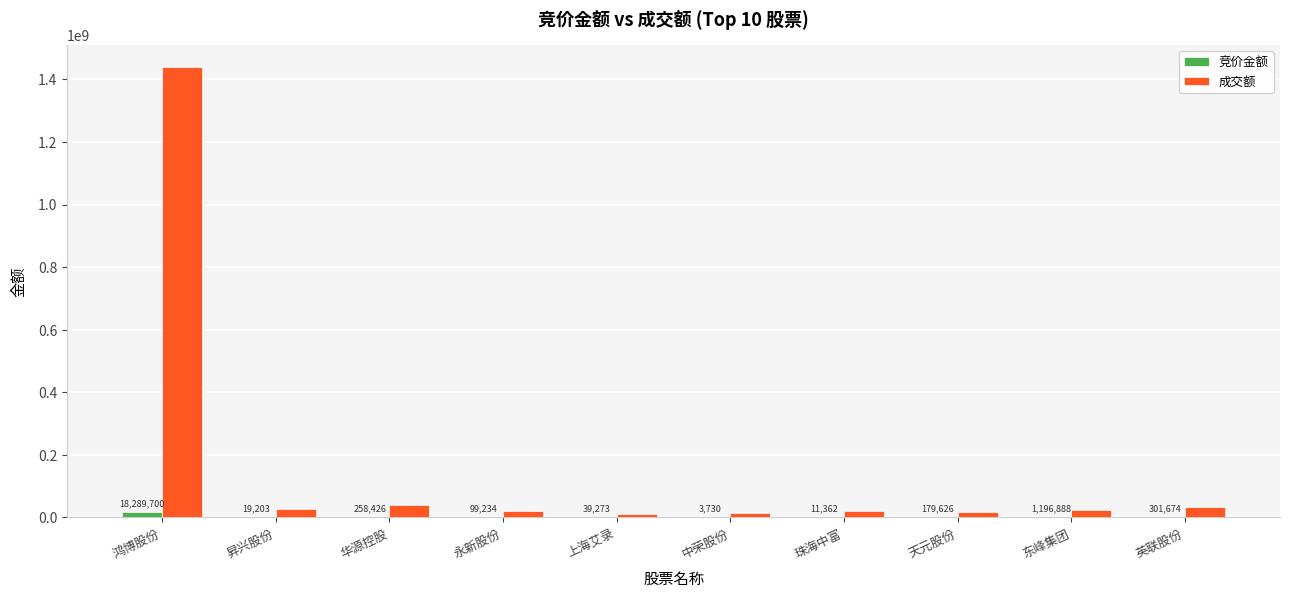

What are all the series names shown in the legend?

竞价金额, 成交额